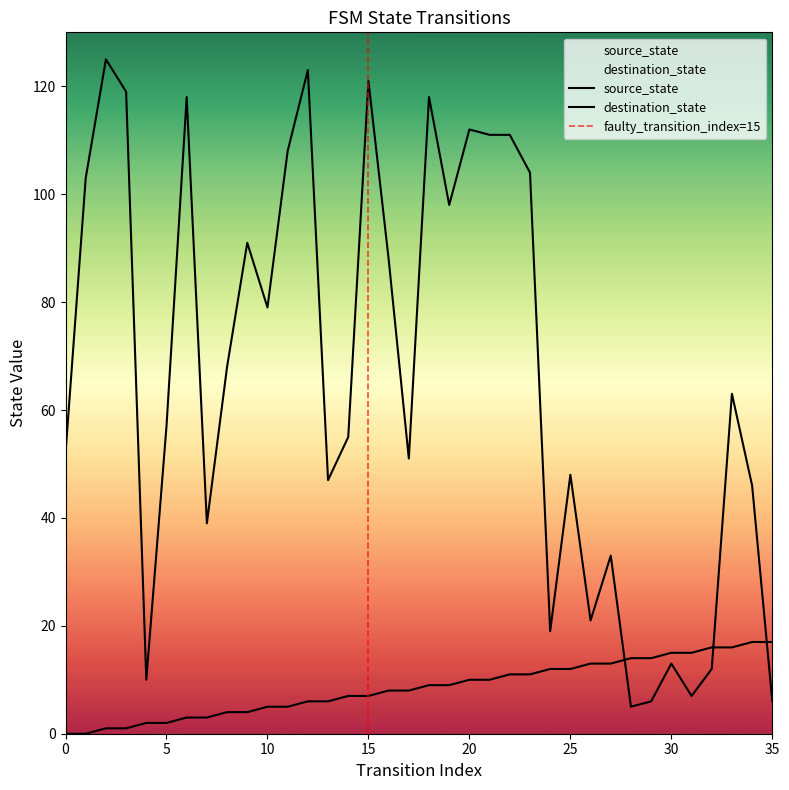

The value of source_state at 13 is 6. True or false?

True